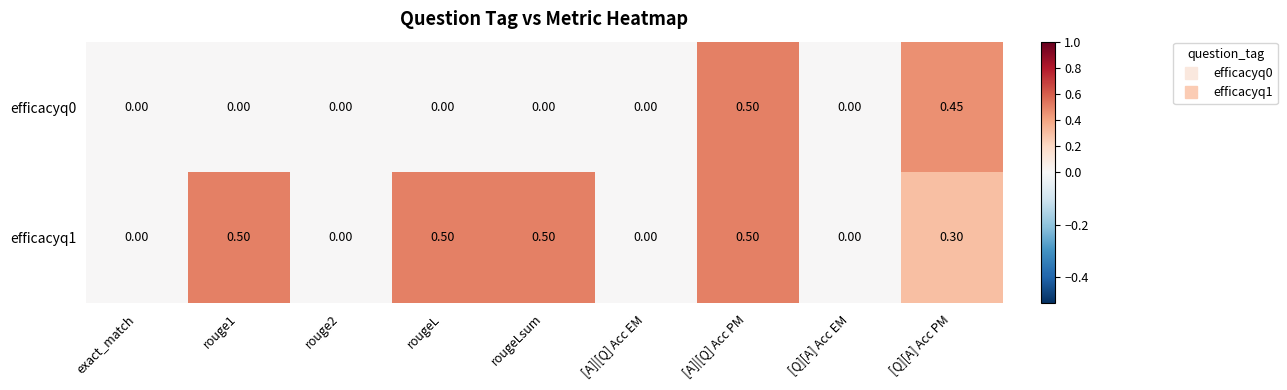

Is the value of efficacyq0 at rougeL greater than the value of efficacyq1 at rougeLsum?

No